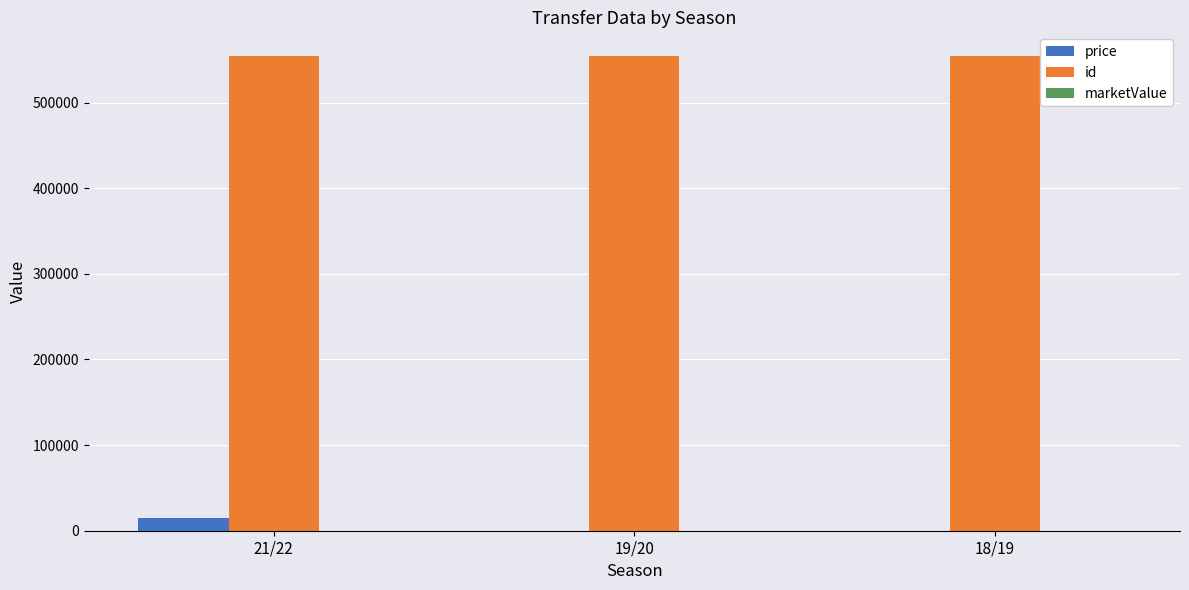

Which category has the highest value in the price series?

21/22